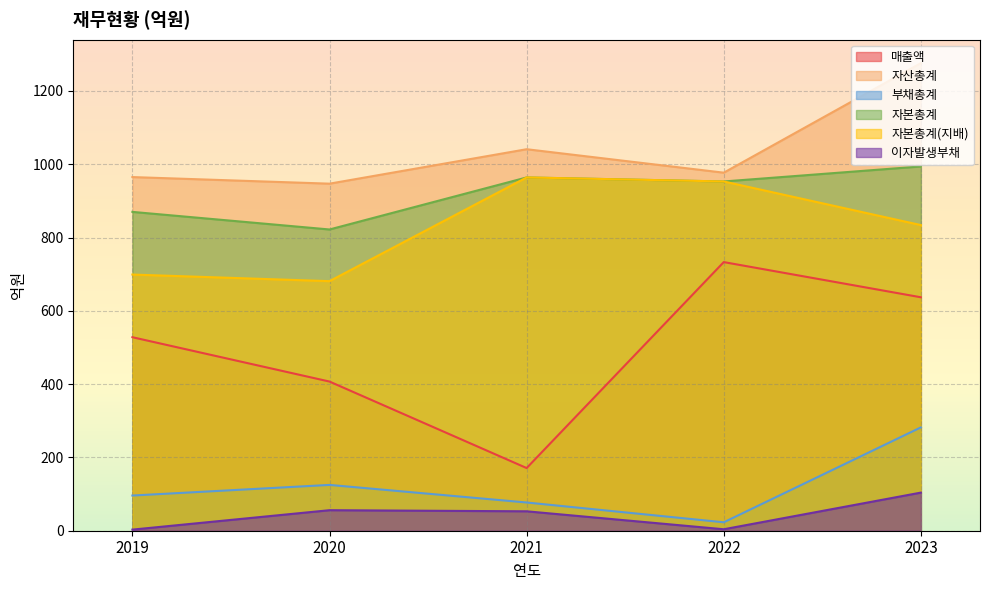

Reading right to left, what are all the values shown in this chart?

매출액: 637	733	171	407	528
자산총계: 1276	977	1041	947	965
부채총계: 282	23	77	125	96
자본총계: 994	953	964	822	870
자본총계(지배): 834	953	964	681	699
이자발생부채: 104	4	53	56	3